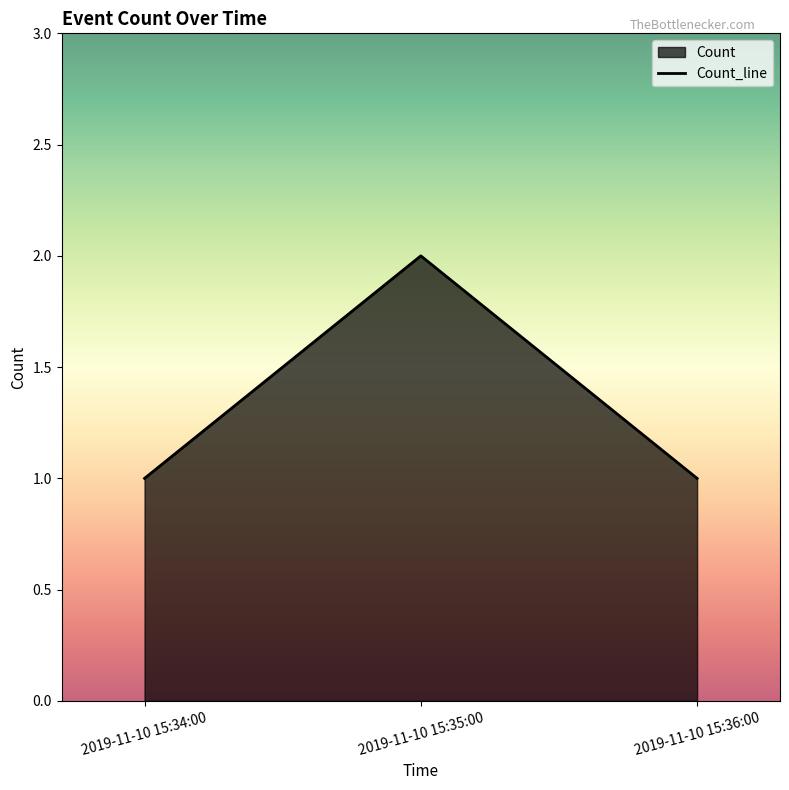

What is the smallest value displayed?

1